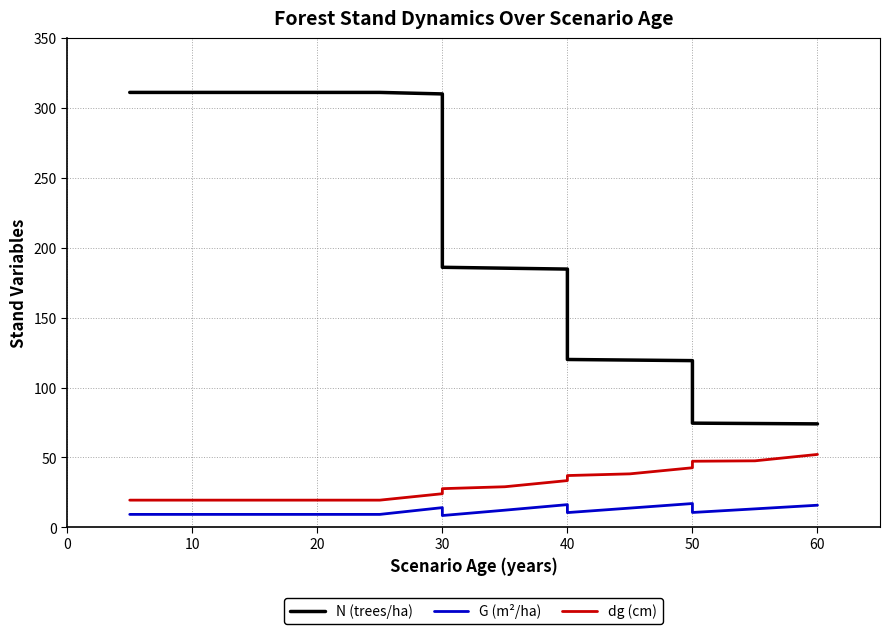

What is the minimum value for G (m²/ha)?

8.5